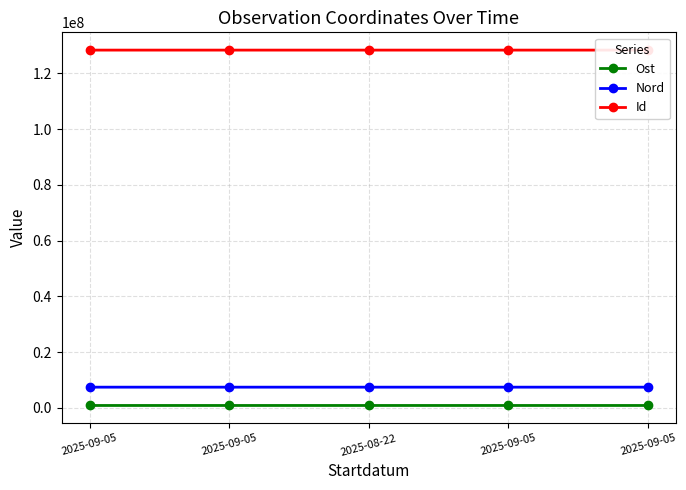

What are all the series names shown in the legend?

Ost, Nord, Id